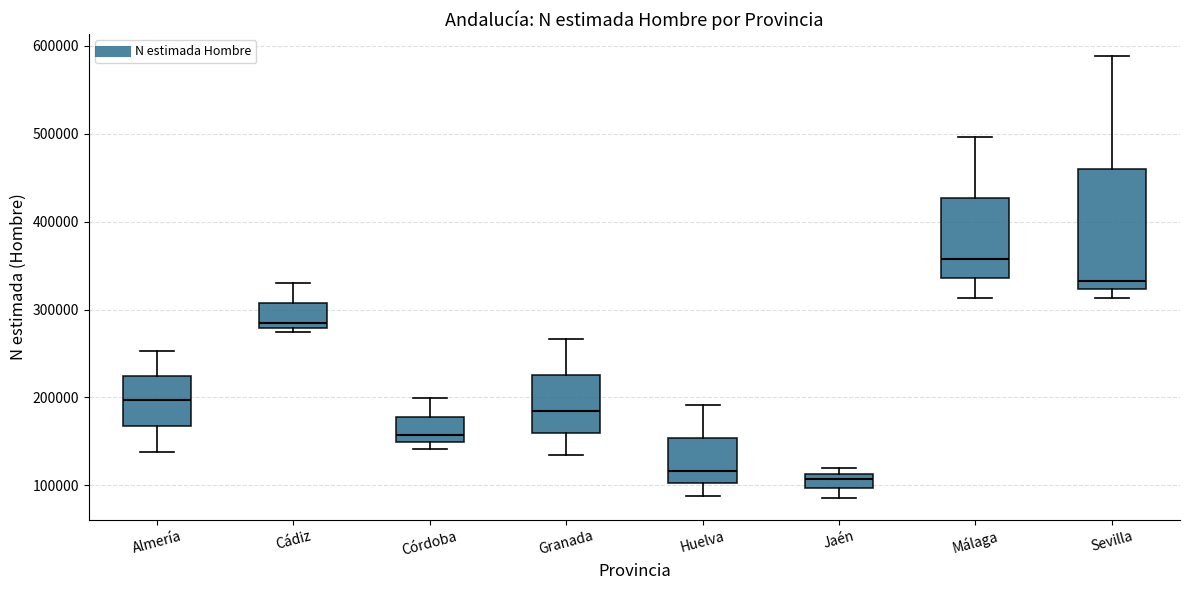

Where is the lower edge of the box for Sevilla on the y-axis? The values are not printed on the chart, so give them approximately, as read against the axis.

320000